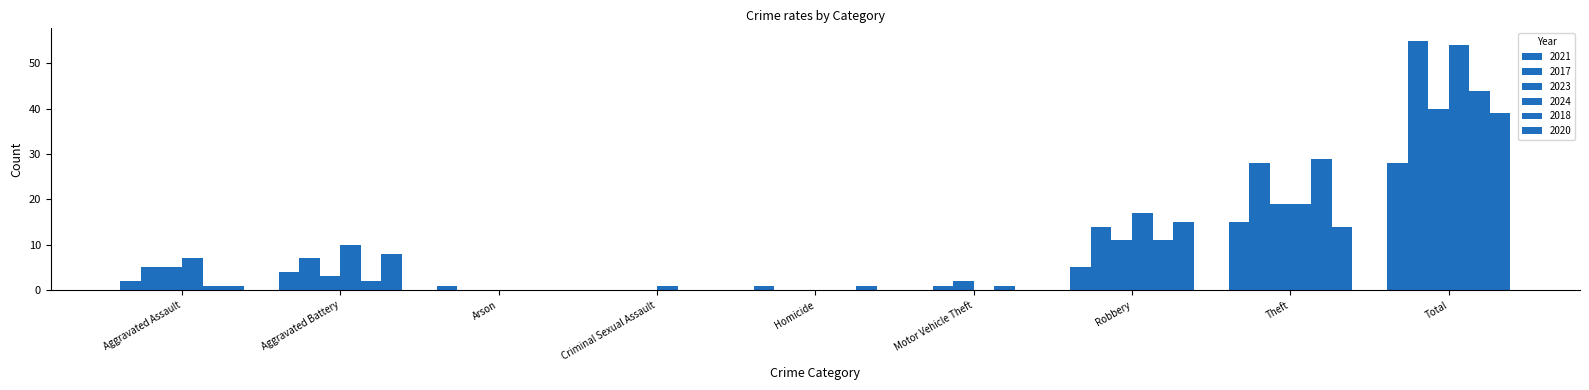

Does the chart contain stacked bars?

No